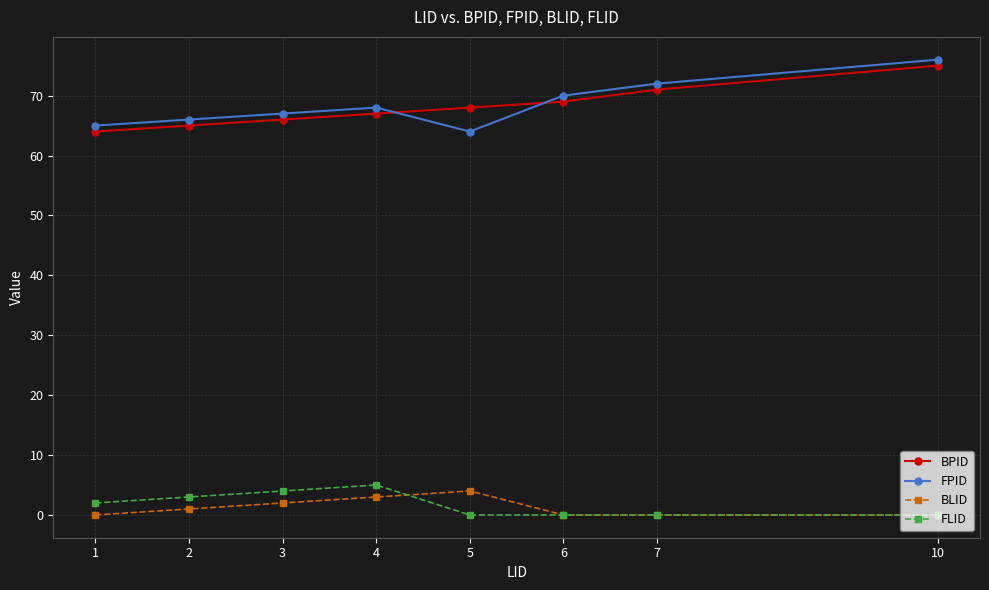

The BPID series shows 66 at 3. True or false?

True